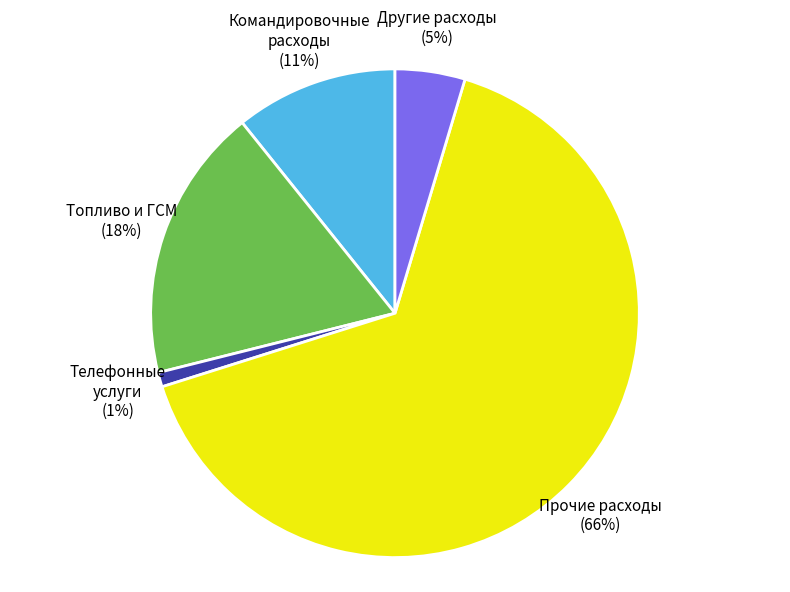

How many slices are in this pie chart?

5